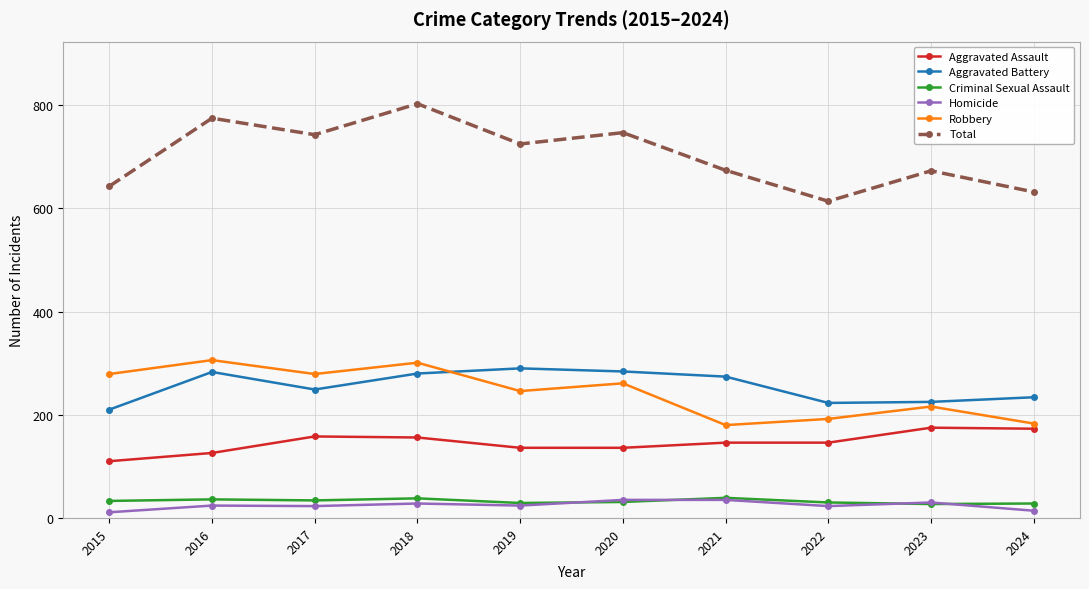

True or false: Total has more than 0 points higher than both neighbors.

True